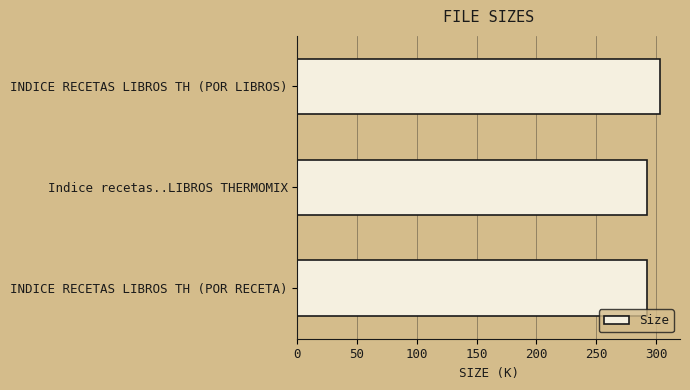

Is it true that the value at INDICE RECETAS LIBROS TH (POR RECETA) is 409.1?

False